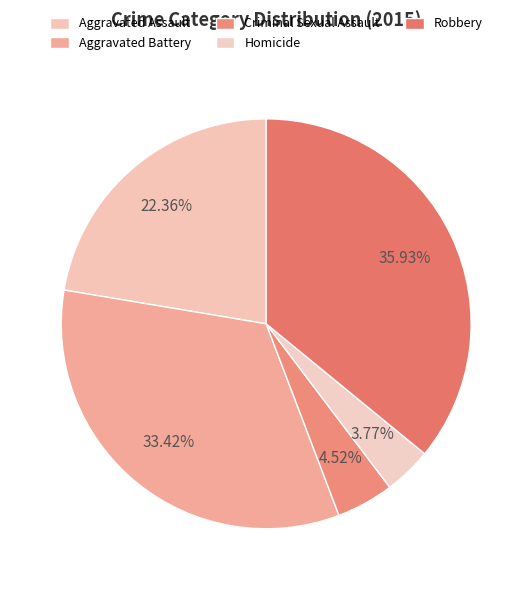

What percentage is the Homicide slice, to the nearest percent?

4%